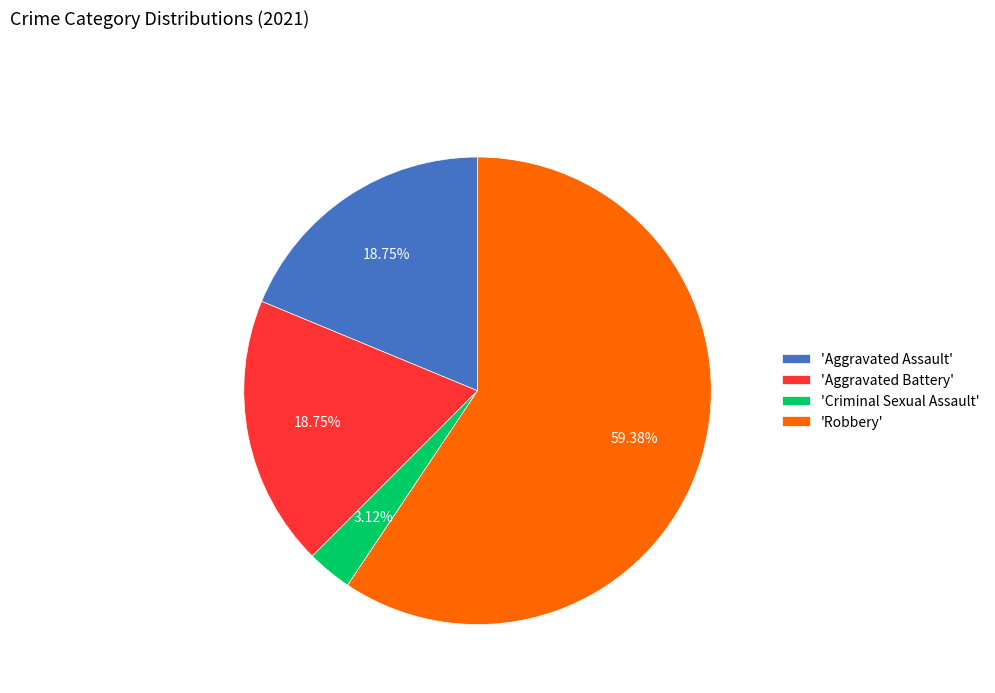

Which slice represents more than half of the pie?

'Robbery'